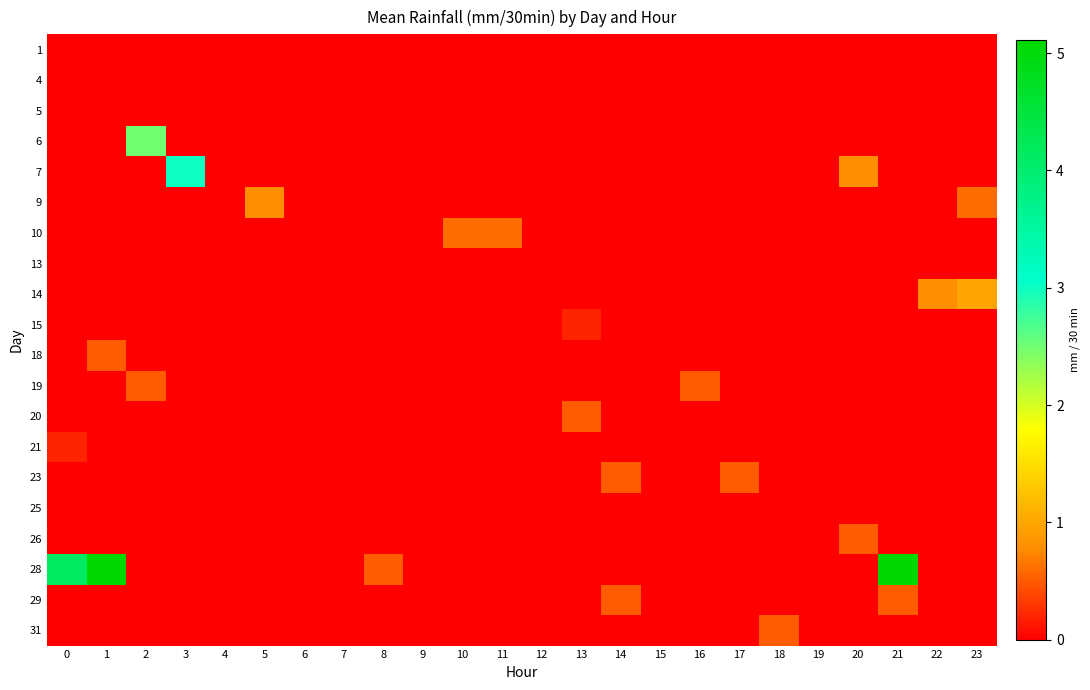

How many categories are shown in the chart?

24